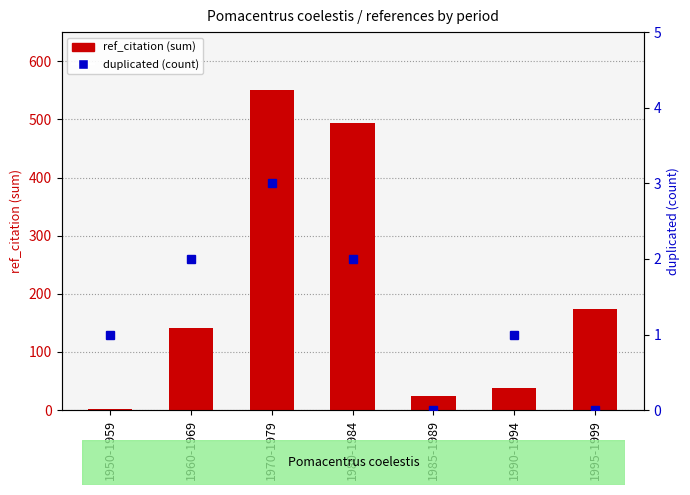

Which category has the highest value across all series?

1970-1979